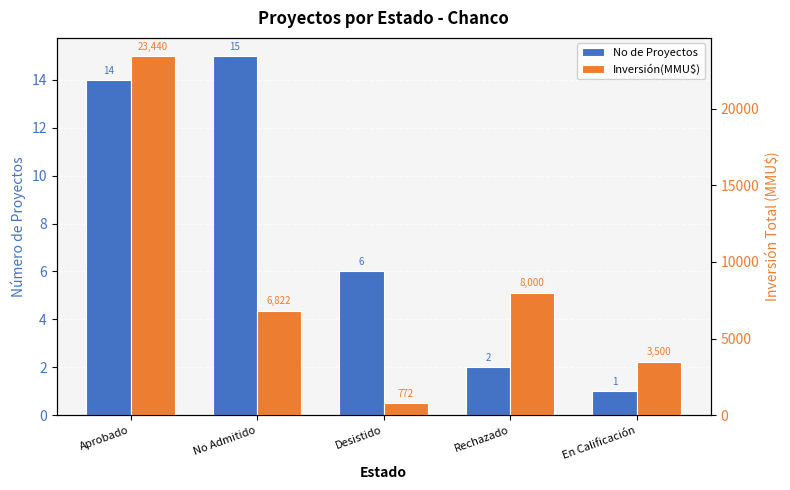

Which series has the widest spread of values?

Inversión(MMU$)